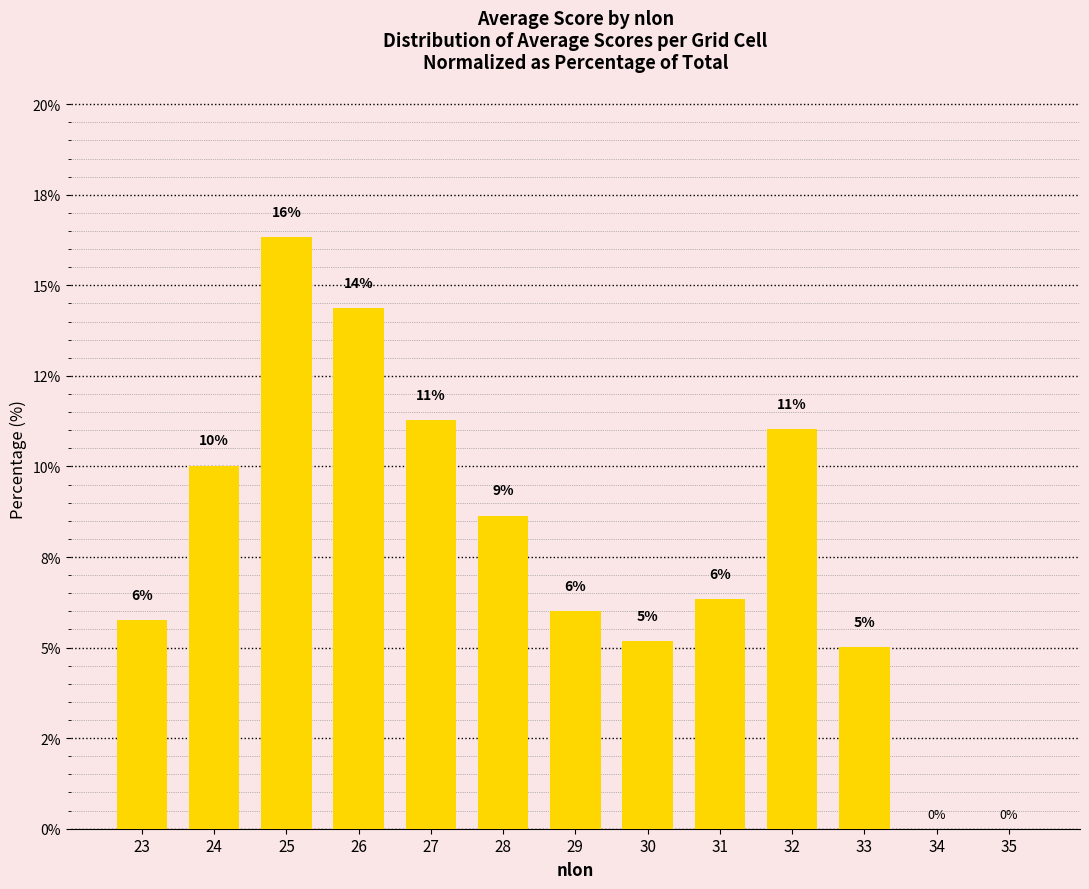

Reading left to right, transcribe all the data shown in this chart.

5.8	10.0	16.3	14.4	11.3	8.6	6.0	5.2	6.3	11.0	5.0	0.0	0.0